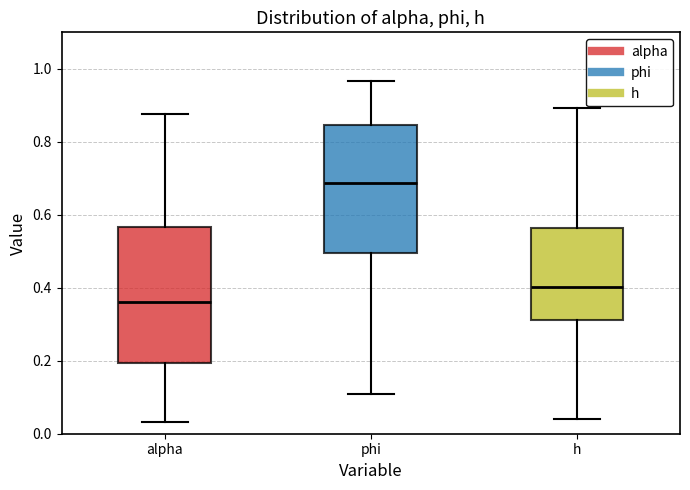

Which box's median line is the highest?

phi